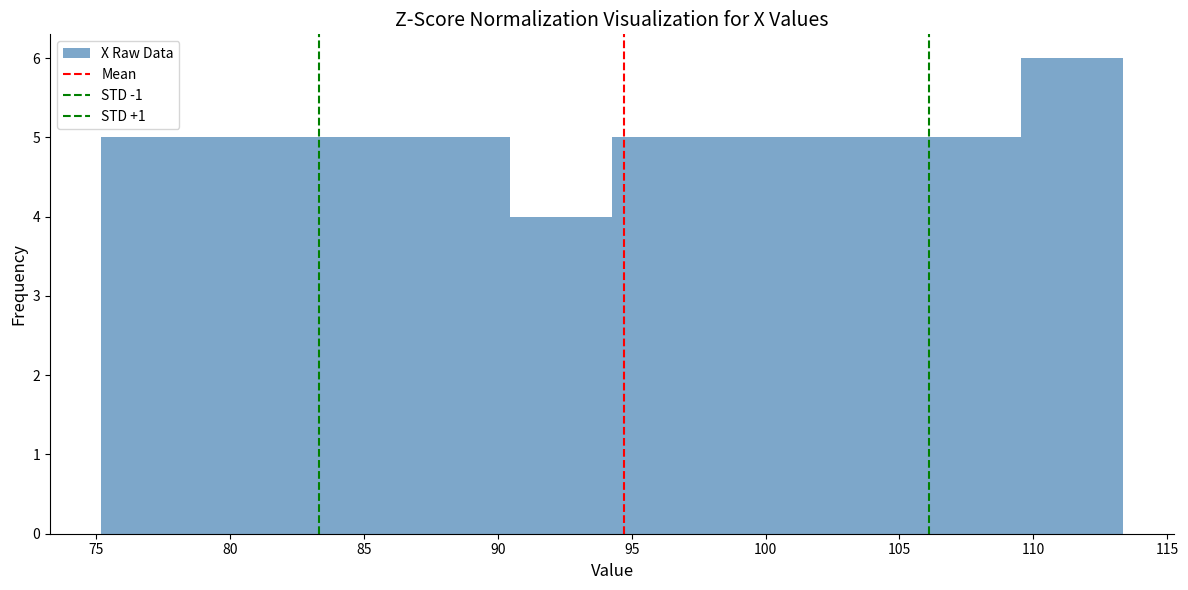

How tall is the bar that spans 83.0 to 86.5 on the x-axis? Neither the bar edges nor the heights are printed on the chart, so give them approximately, as read against the axes.

5